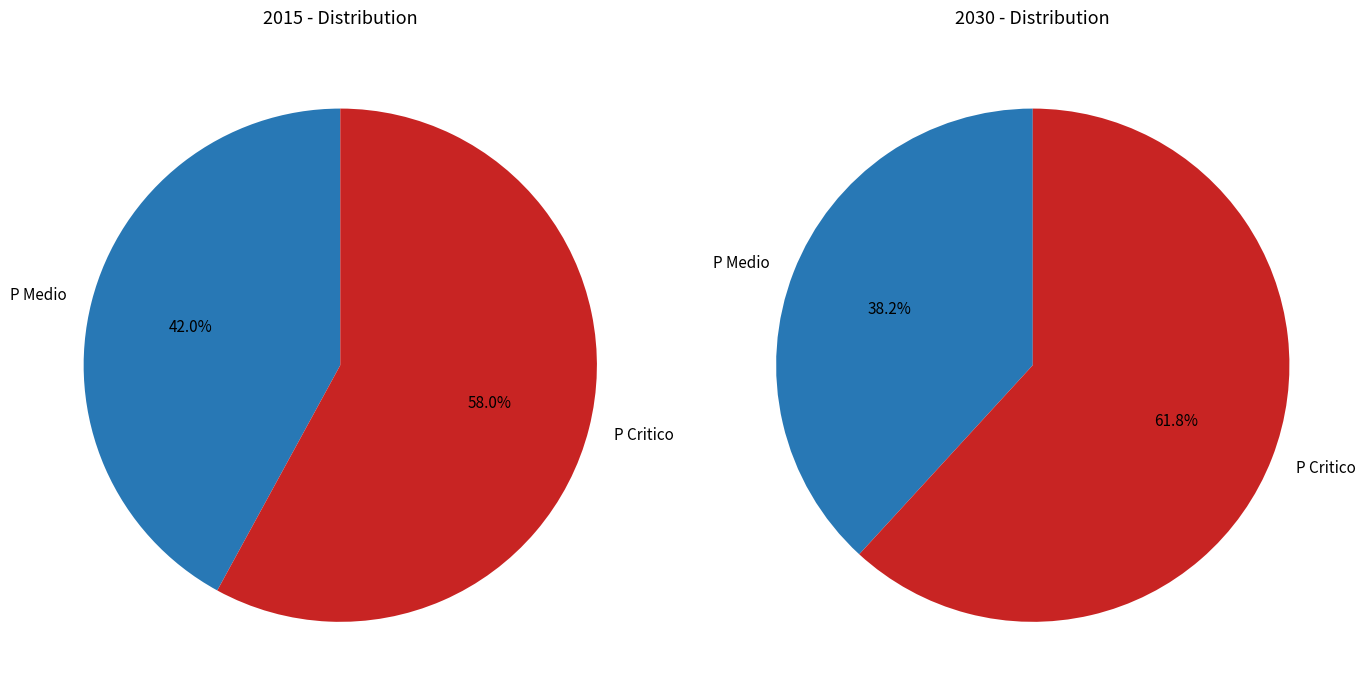

What percentage is the P Medio slice, to the nearest percent?

38%